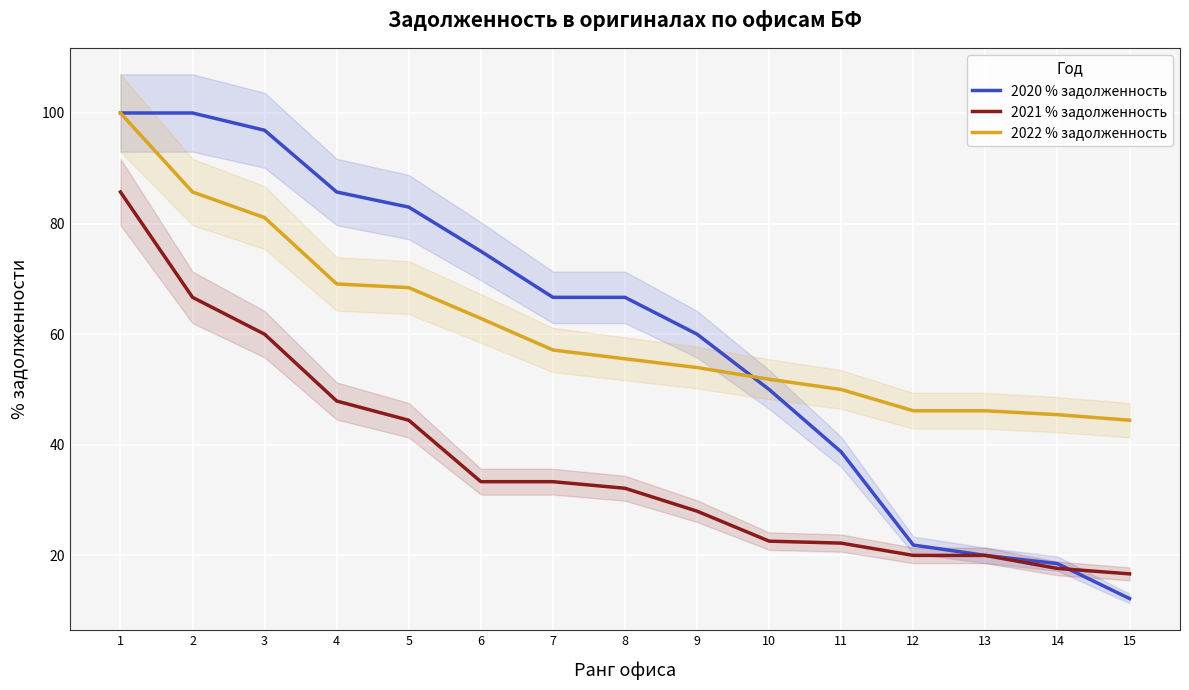

How many values in the 2022 % задолженность series exceed 55?

8